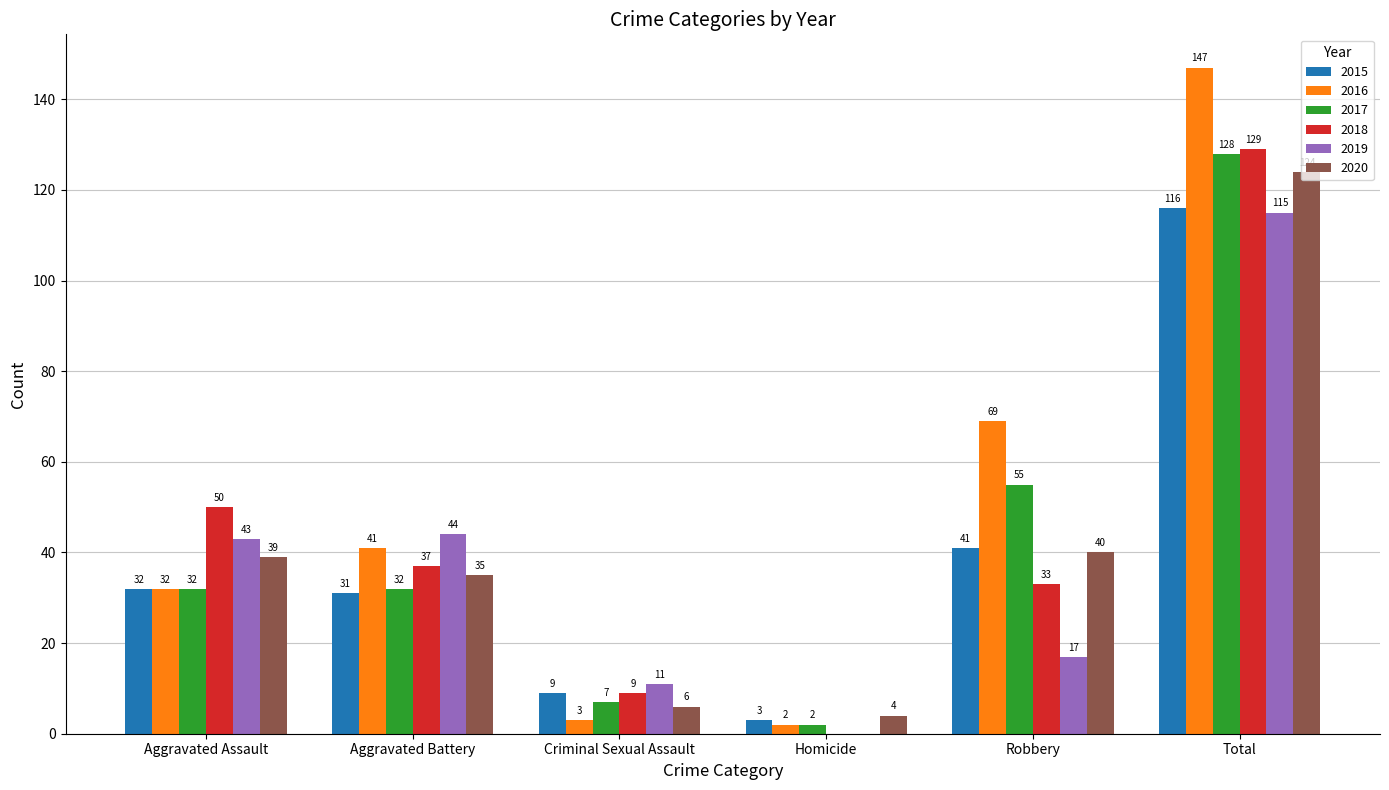

What is the sum of all 2018 values?

258